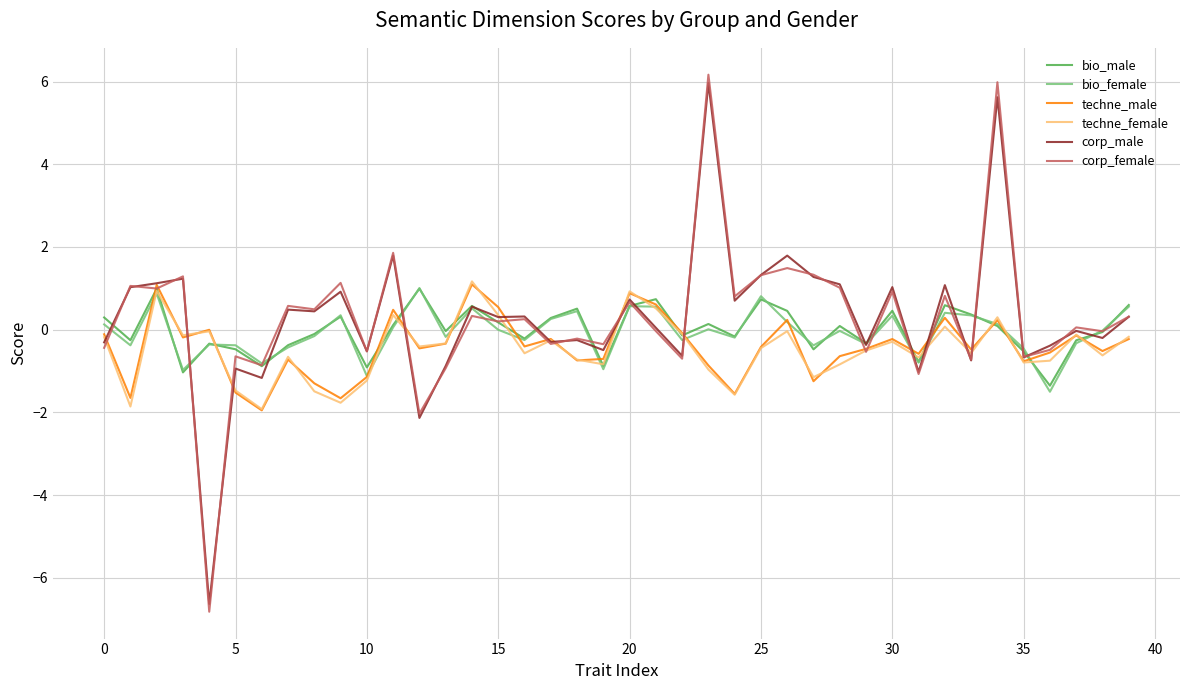

Which series has the widest spread of values?

corp_female